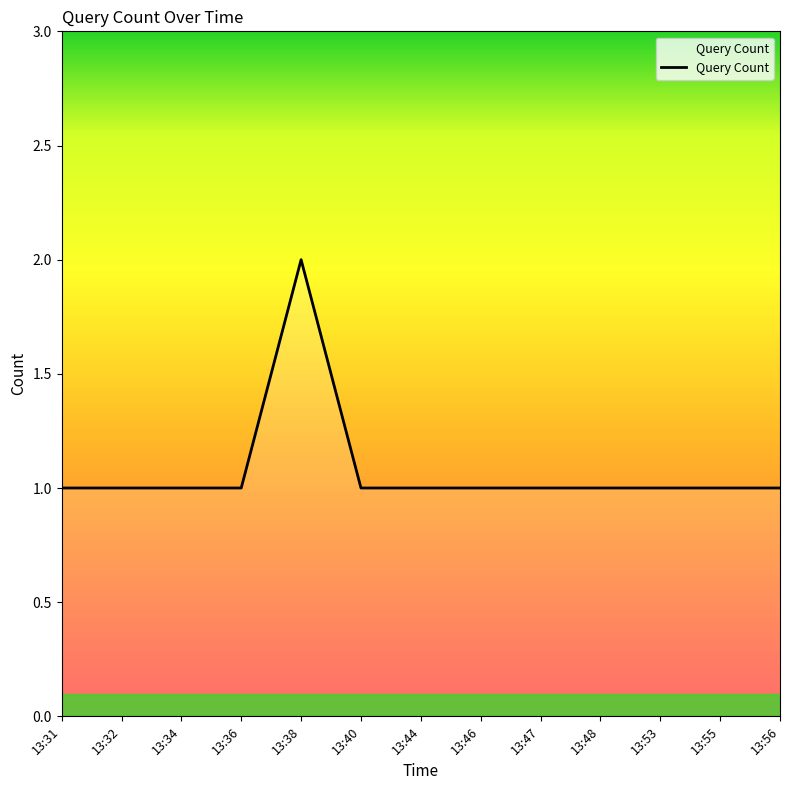

Reading left to right, transcribe all the data shown in this chart.

1	1	1	1	2	1	1	1	1	1	1	1	1